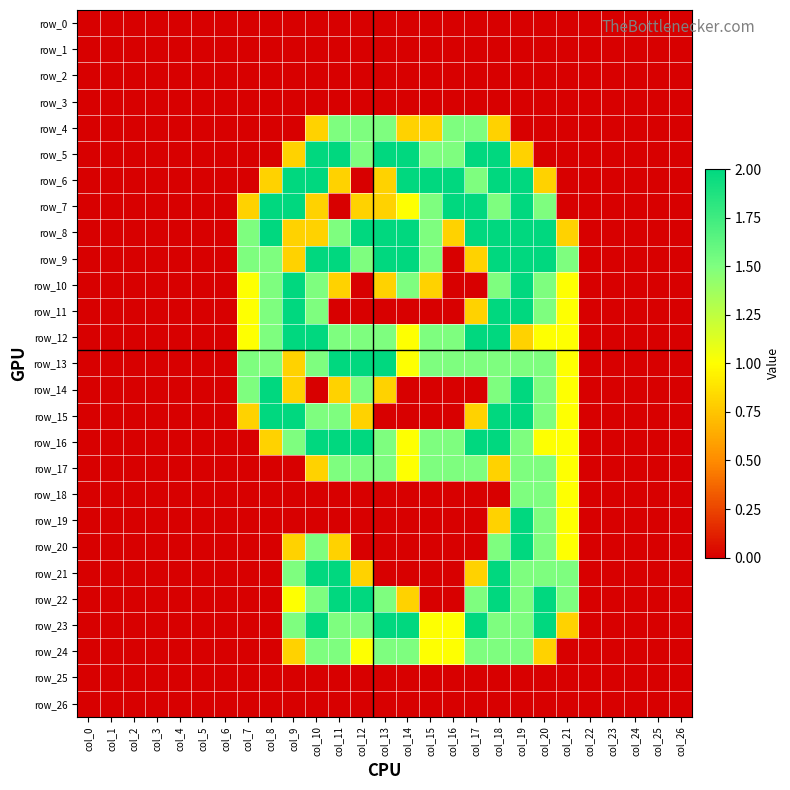

Where is row_13 nearest to the value 1?

col_14